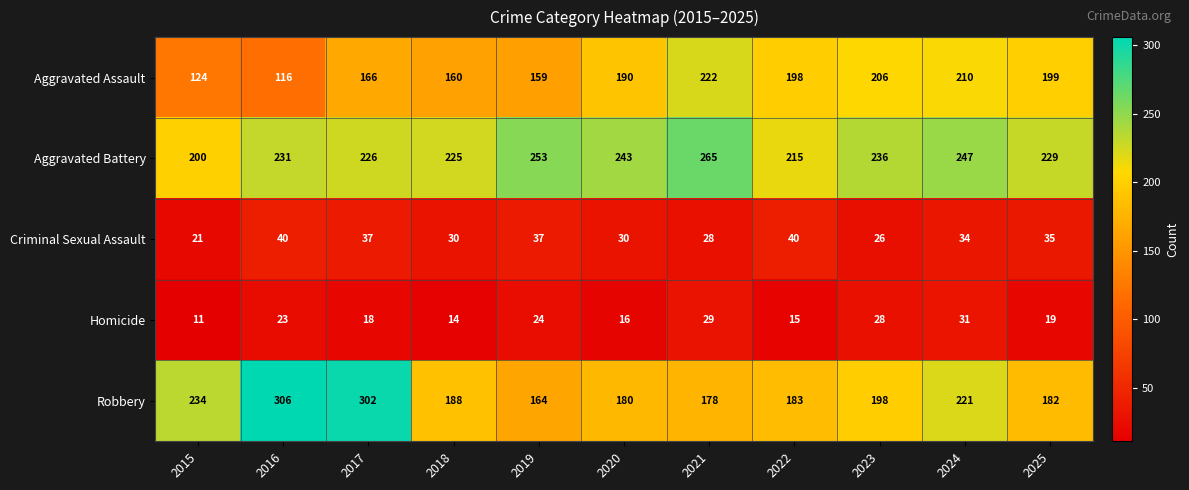

At which label does Criminal Sexual Assault first exceed 34?

2016